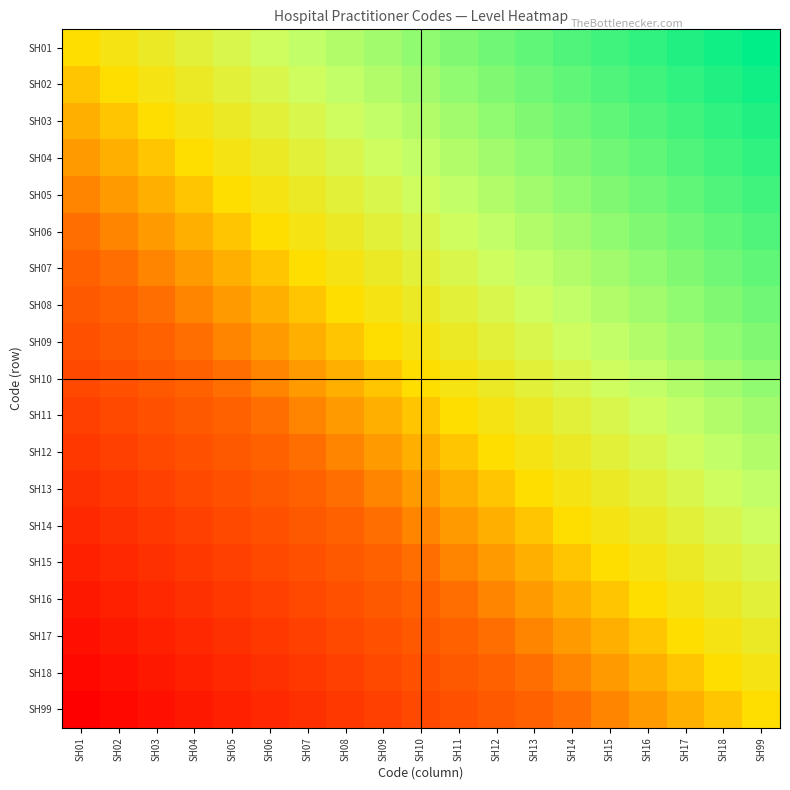

What is the spread (max minus min) of values at SH15?

18